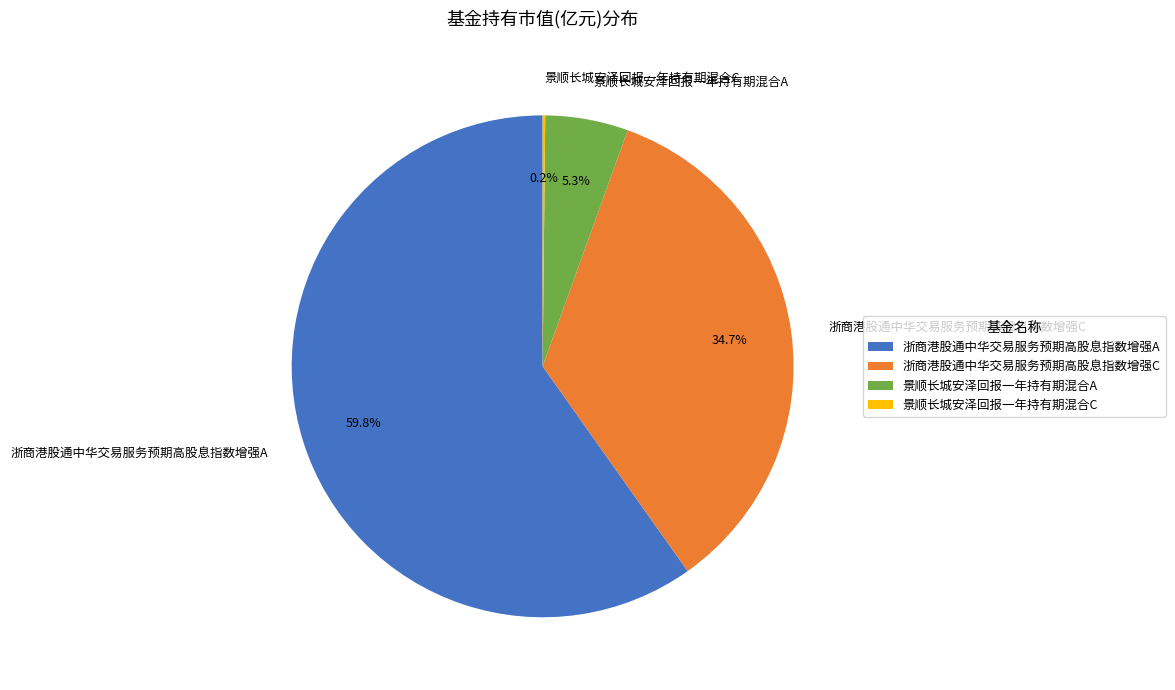

Which category has the biggest portion of the pie?

浙商港股通中华交易服务预期高股息指数增强A